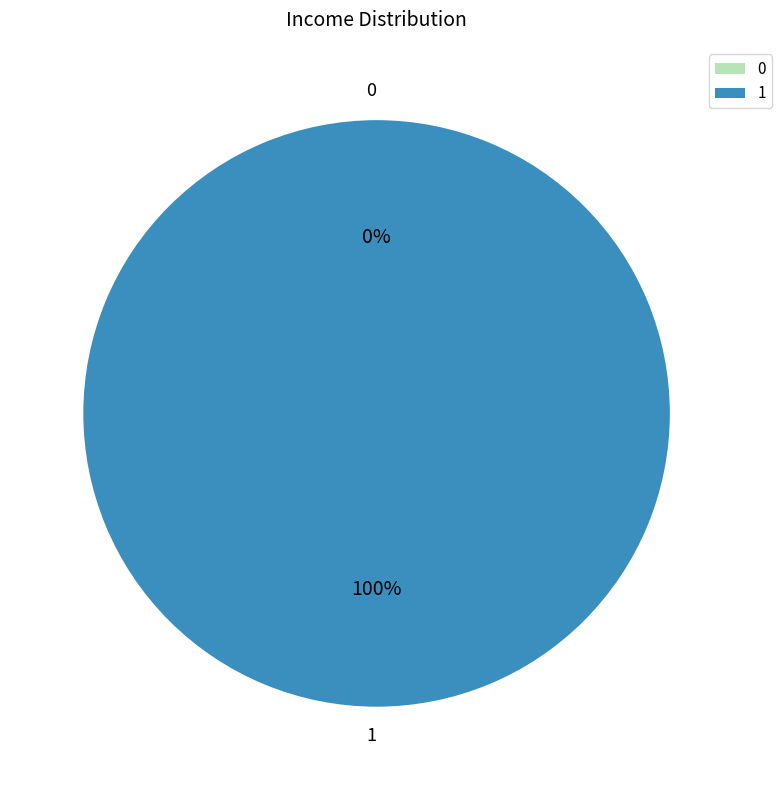

Count the number of slices in the pie.

2